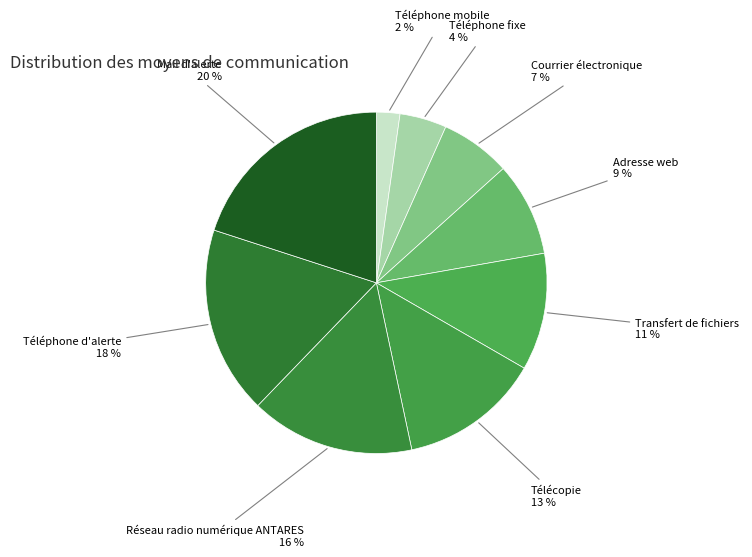

Which category has the smallest portion of the pie?

Téléphone mobile